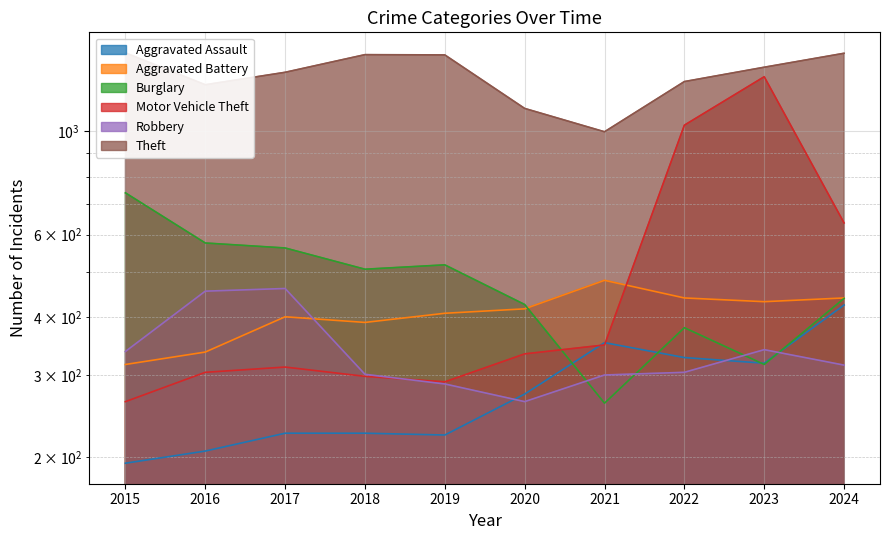

Reading left to right, extract all data points from this chart.

Aggravated Assault: 194	206	225	225	223	273	352	327	318	424
Aggravated Battery: 316	336	400	389	407	416	479	439	431	439
Burglary: 738	576	562	506	517	425	261	379	316	438
Motor Vehicle Theft: 263	304	312	298	290	333	348	1031	1310	636
Robbery: 337	454	460	301	287	263	300	304	340	315
Theft: 1474	1259	1339	1461	1459	1120	998	1279	1373	1471